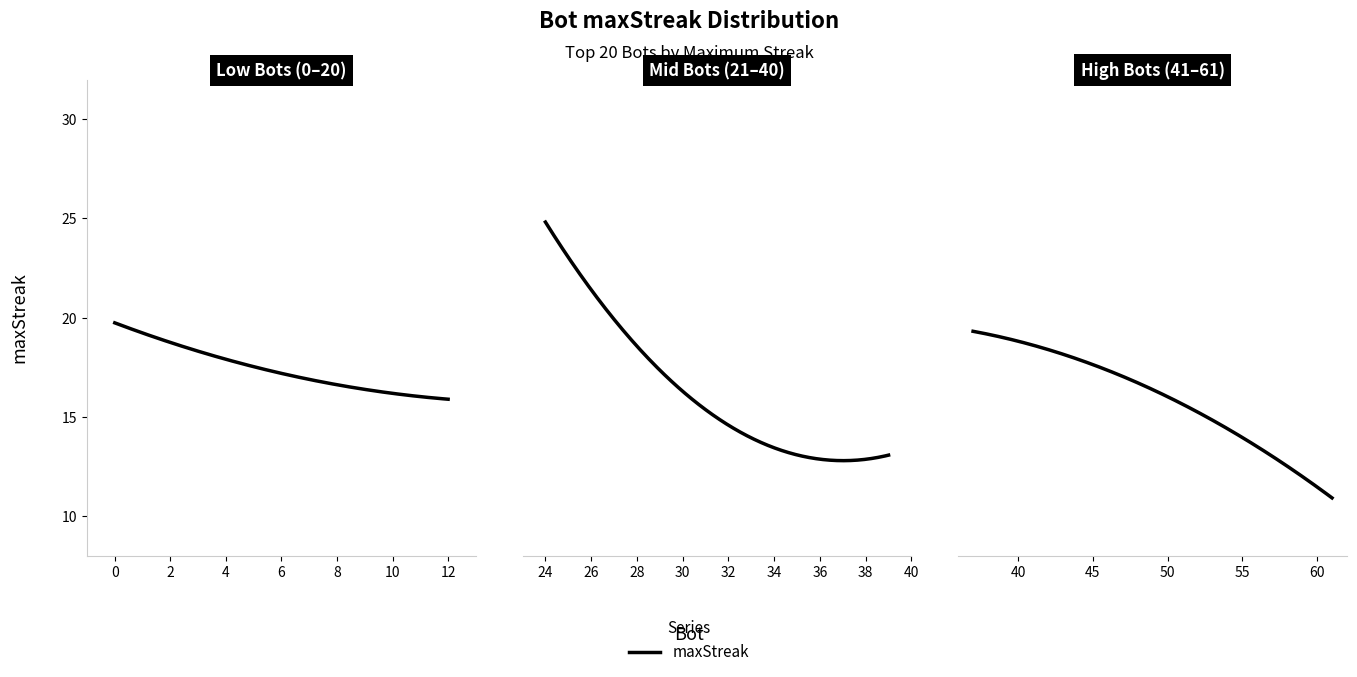

Which has a higher value, 44 or 13?

44